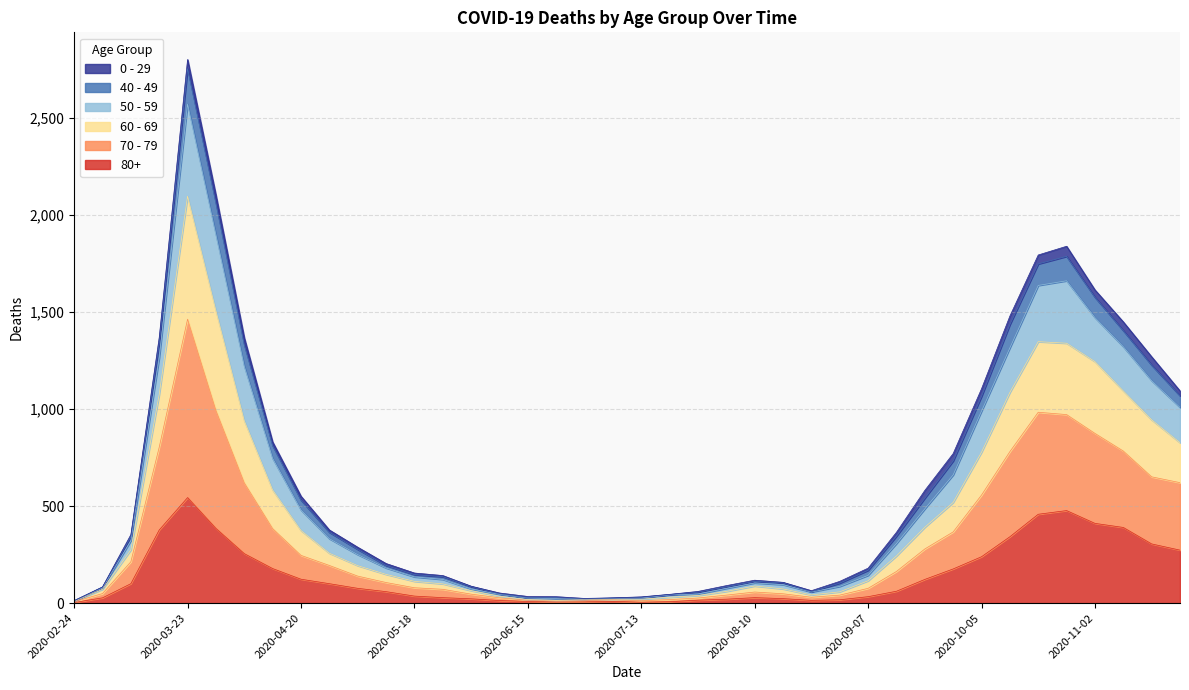

What are all the series names shown in the legend?

0 - 29, 40 - 49, 50 - 59, 60 - 69, 70 - 79, 80+